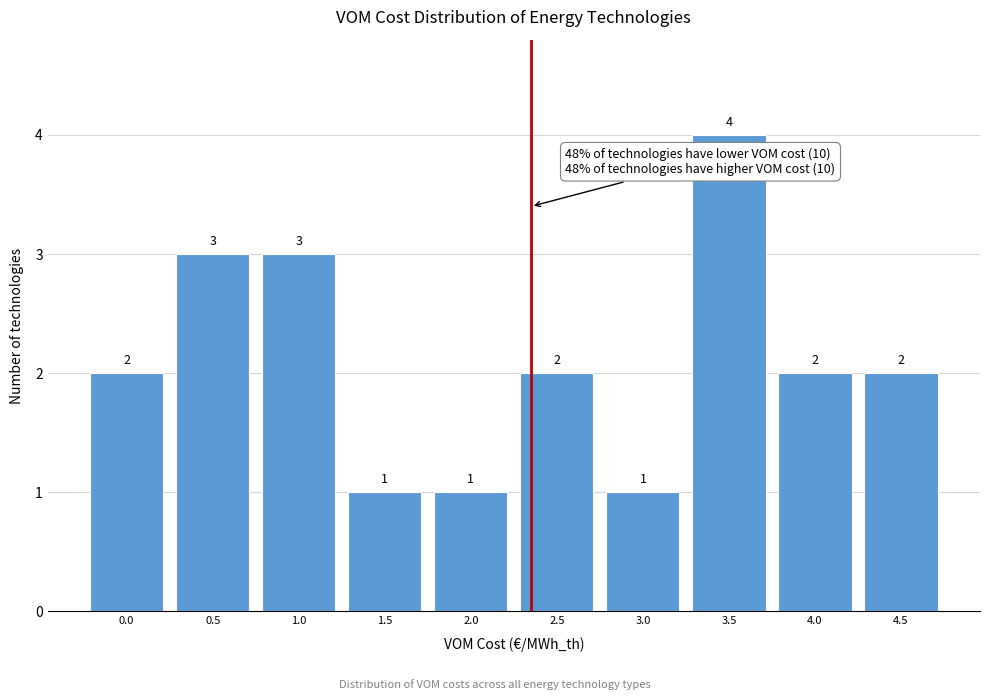

Reading left to right, list all the values displayed in this chart.

0.0=2	0.5=3	1.0=3	1.5=1	2.0=1	2.5=2	3.0=1	3.5=4	4.0=2	4.5=2